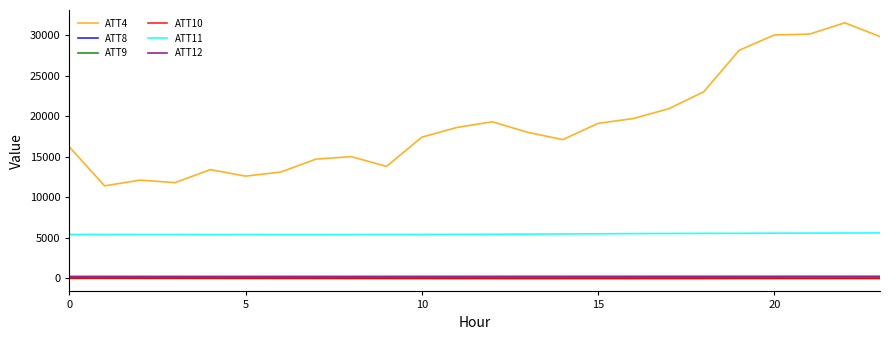

Which series has the widest spread of values?

ATT4